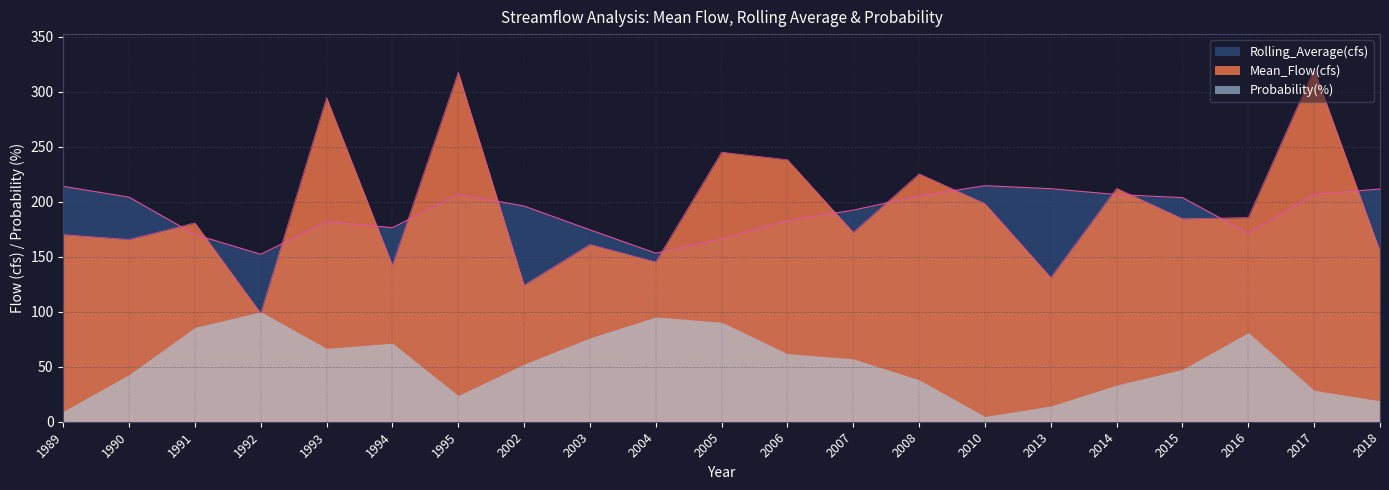

What are all the series names shown in the legend?

Rolling_Average(cfs), Mean_Flow(cfs), Probability(%)